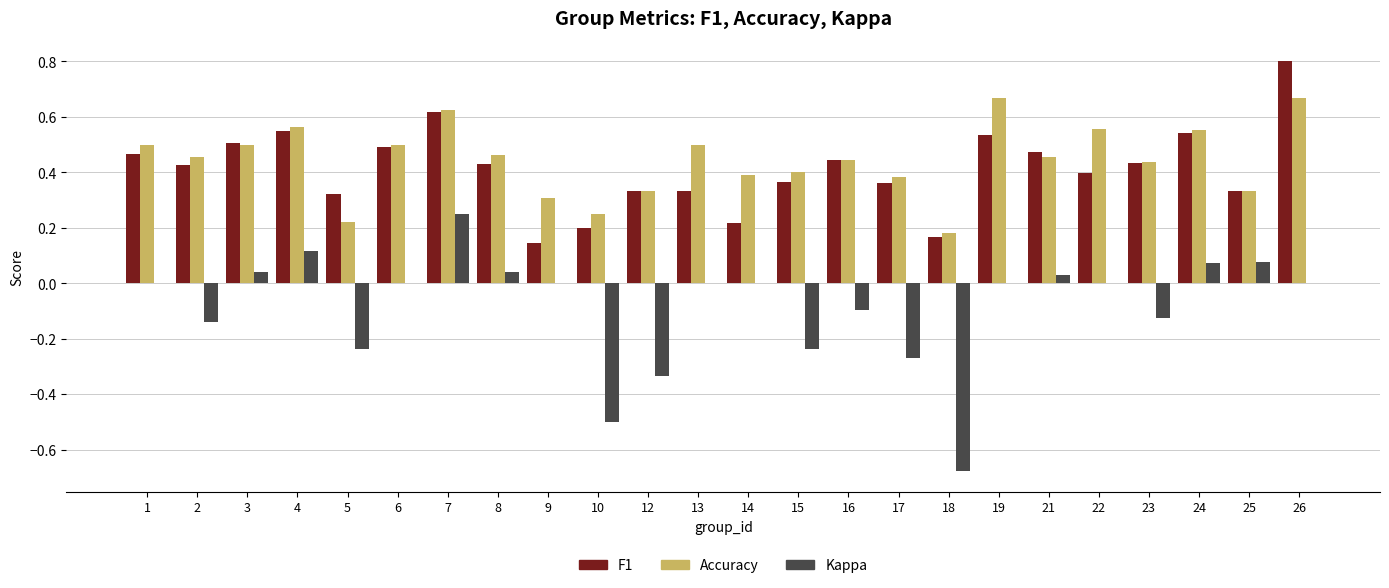

What is the maximum value shown in the chart?

0.8